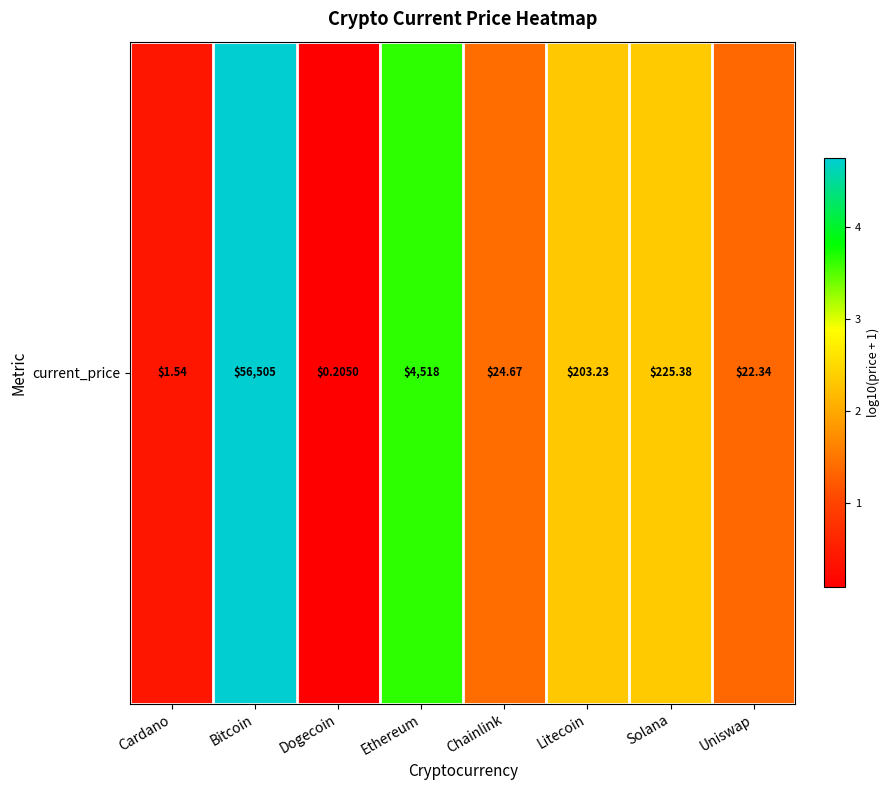

How many distinct data groups are displayed?

1